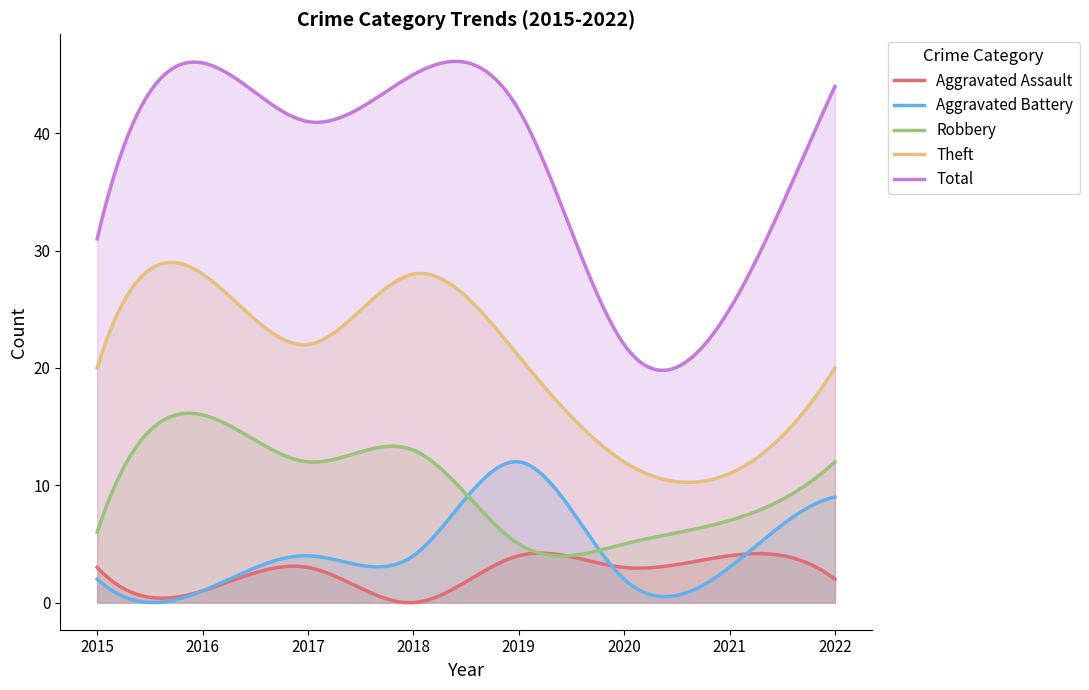

What is the difference between the highest and lowest values at 2017?

38